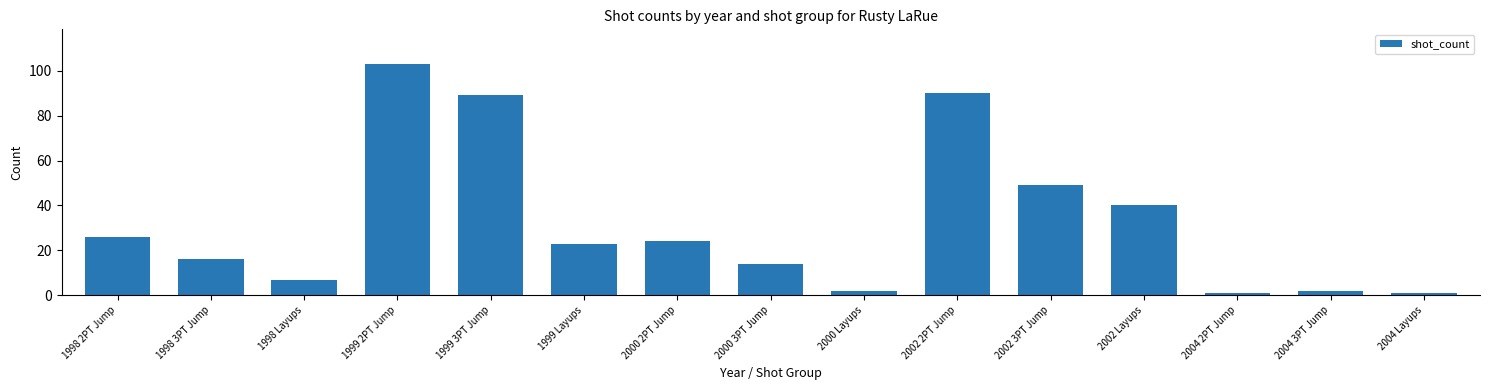

Where does the data first go above 23?

1998 2PT Jump